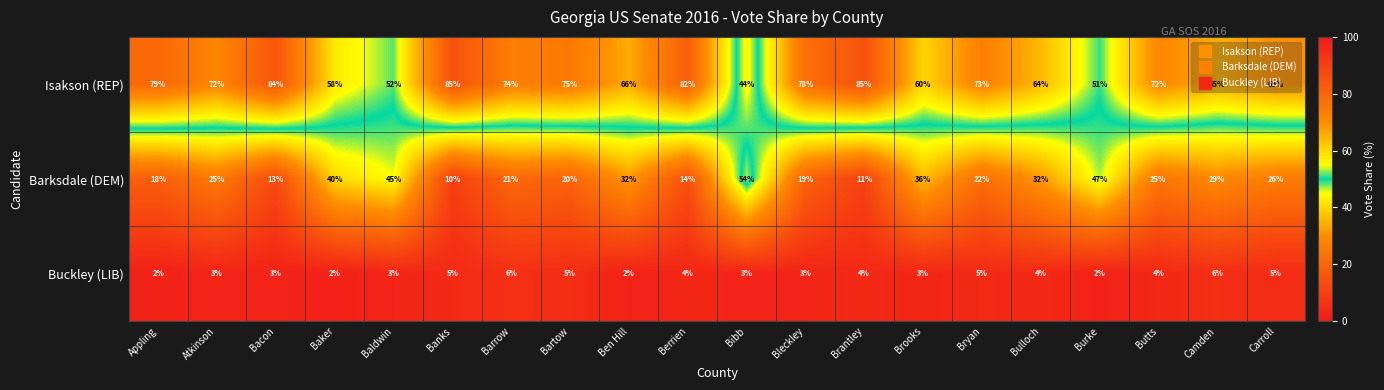

Which series has the largest total across all categories?

Isakson (REP)